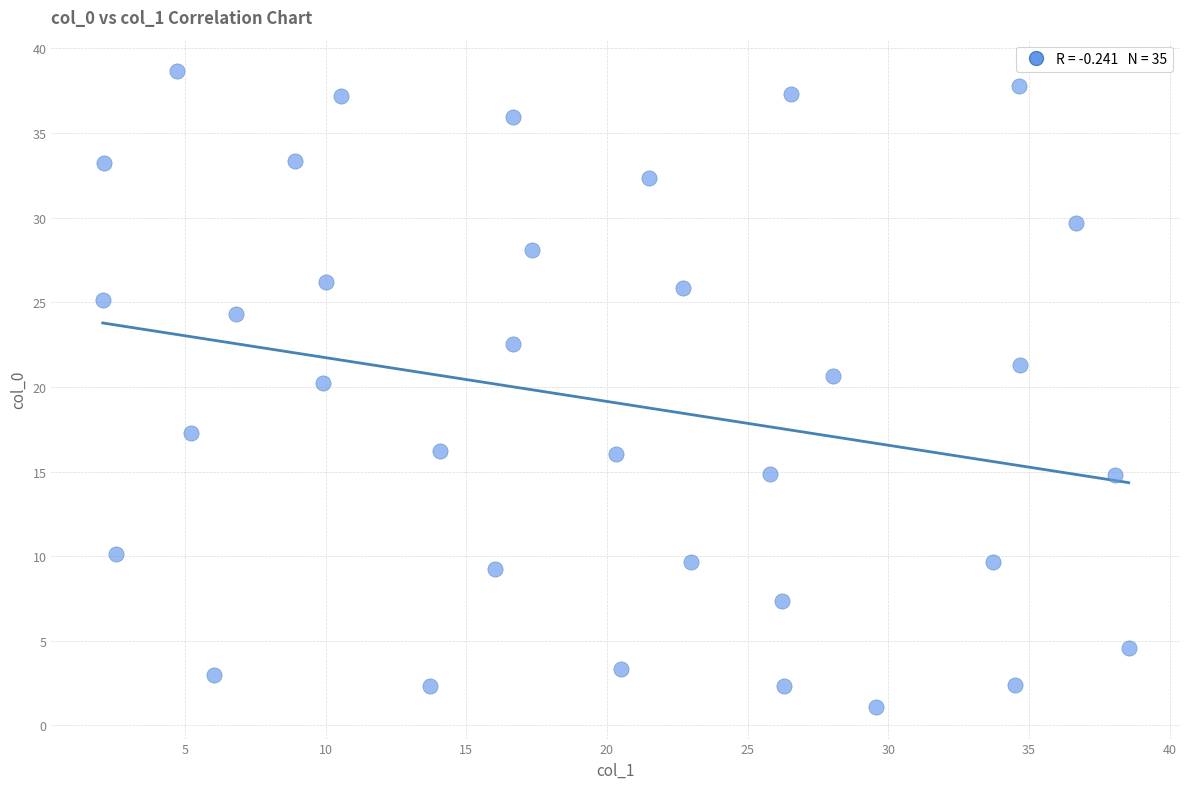

What is the range of Y values (max minus min)?

37.5